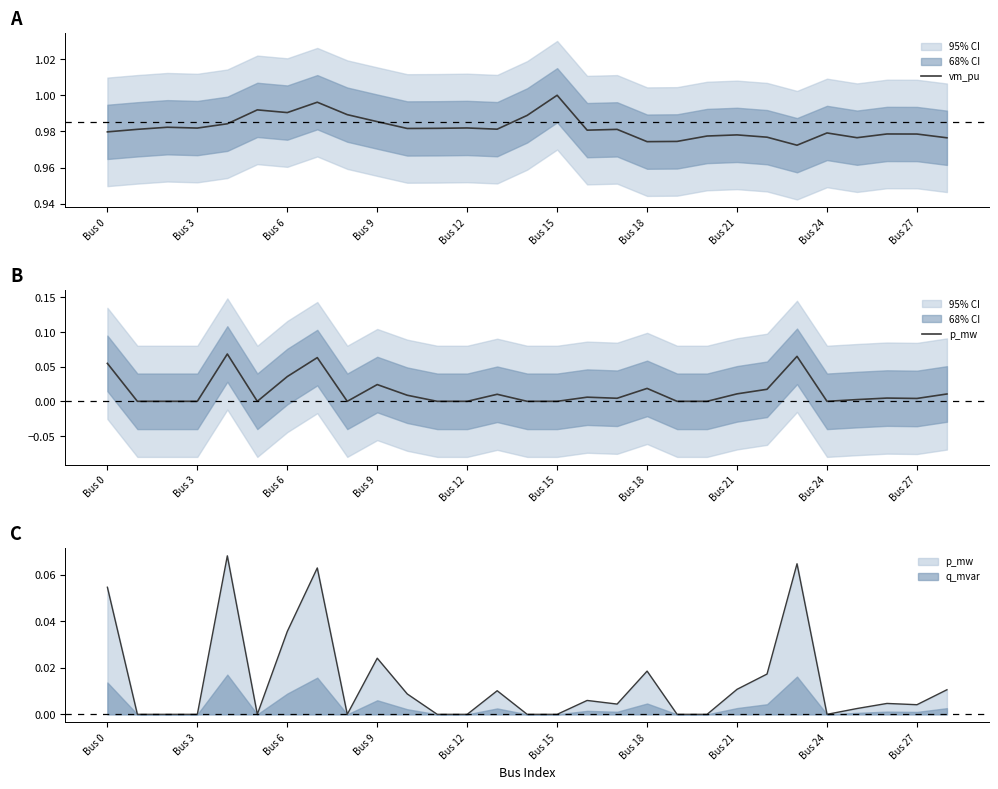

Between Bus 18 and 22, which is larger?

Bus 18